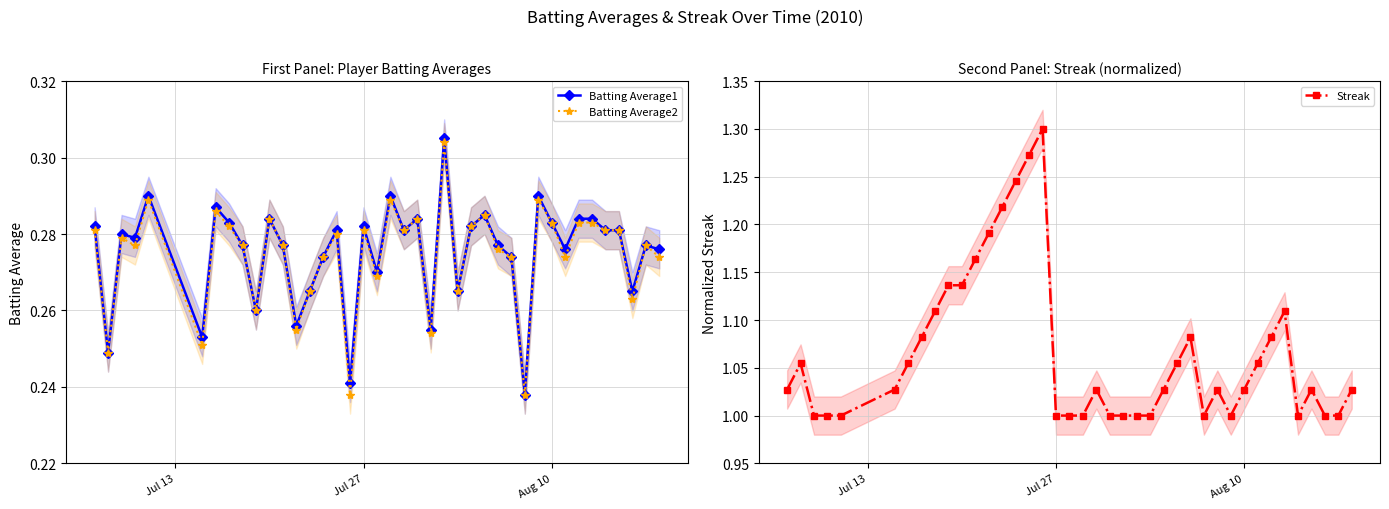

True or false: Batting Average1 has more than 0 points higher than both neighbors.

True